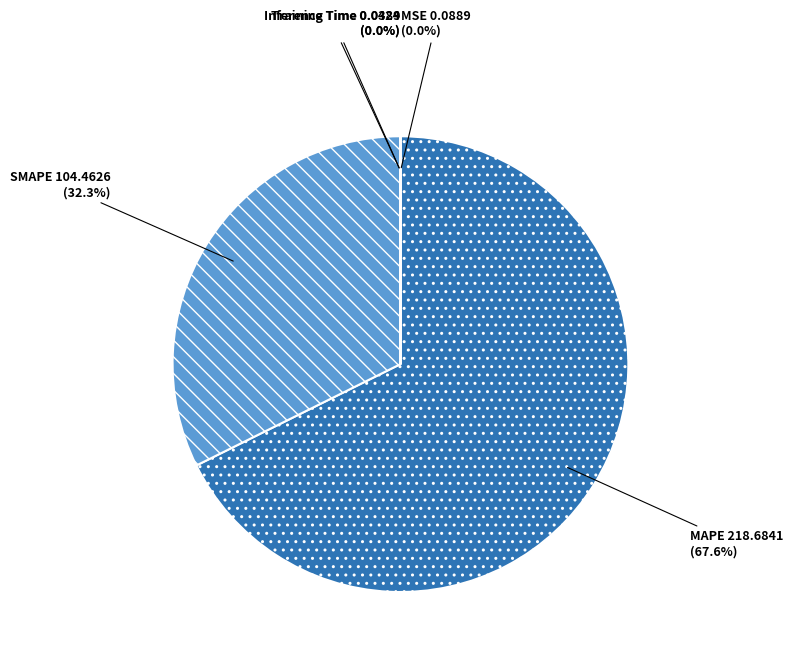

Which category accounts for the majority?

MAPE